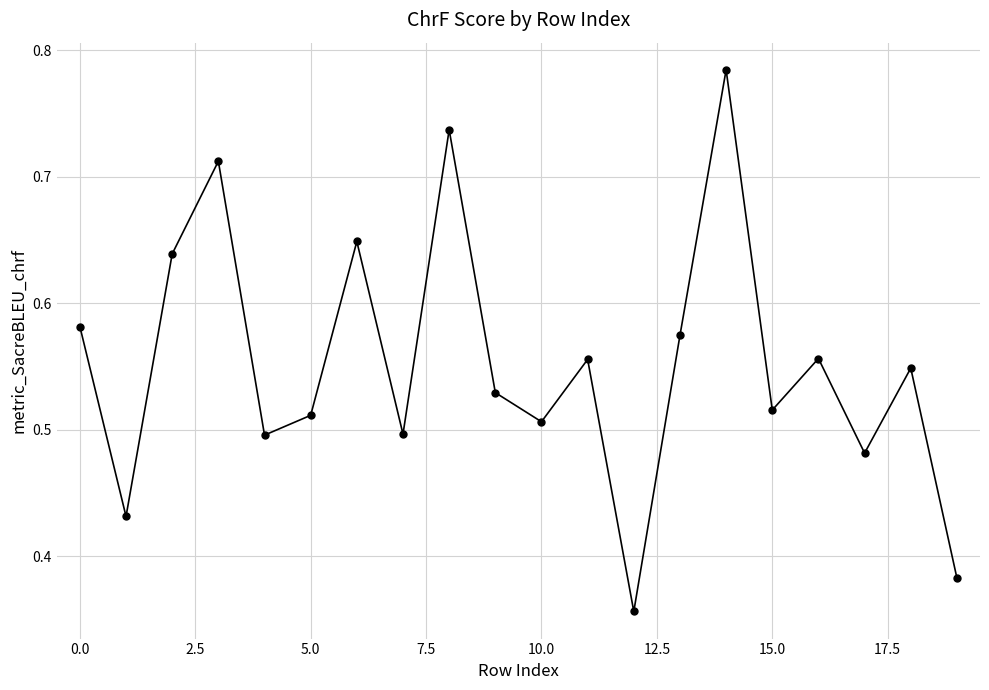

How many lines are shown in the chart?

1